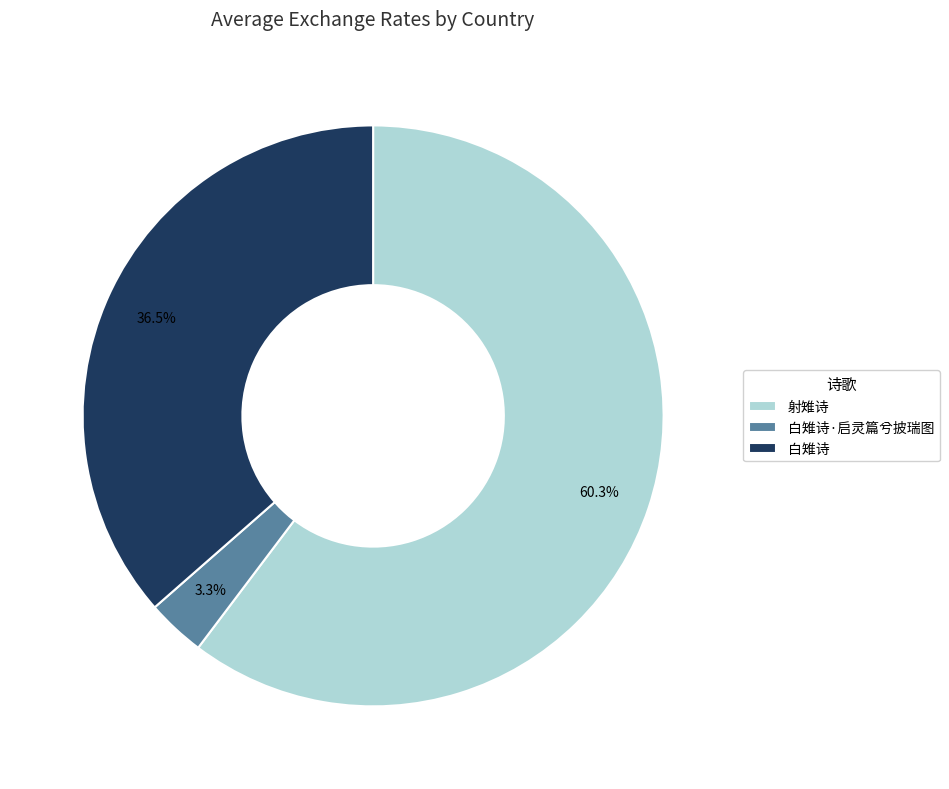

How many segments does this pie chart have?

3